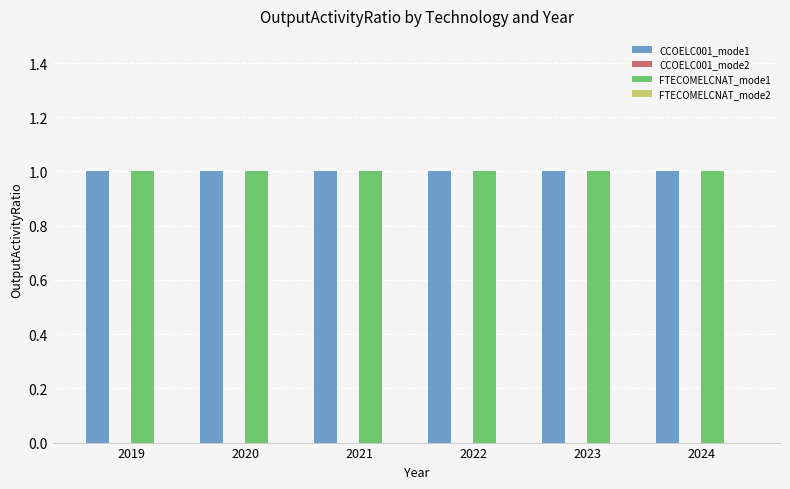

Rank the series at 2024 from highest to lowest value.

CCOELC001_mode1, FTECOMELCNAT_mode1, CCOELC001_mode2, FTECOMELCNAT_mode2